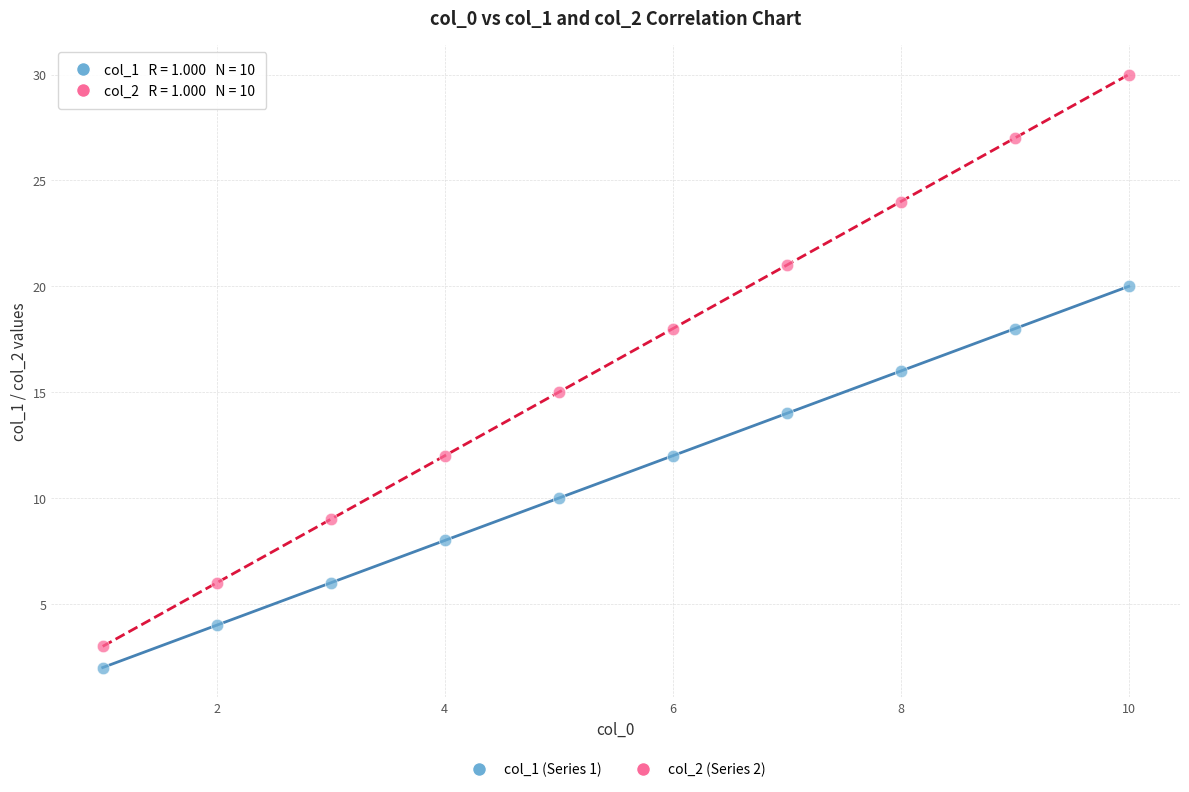

What is the X range (max minus min) for the scatter plot?

9